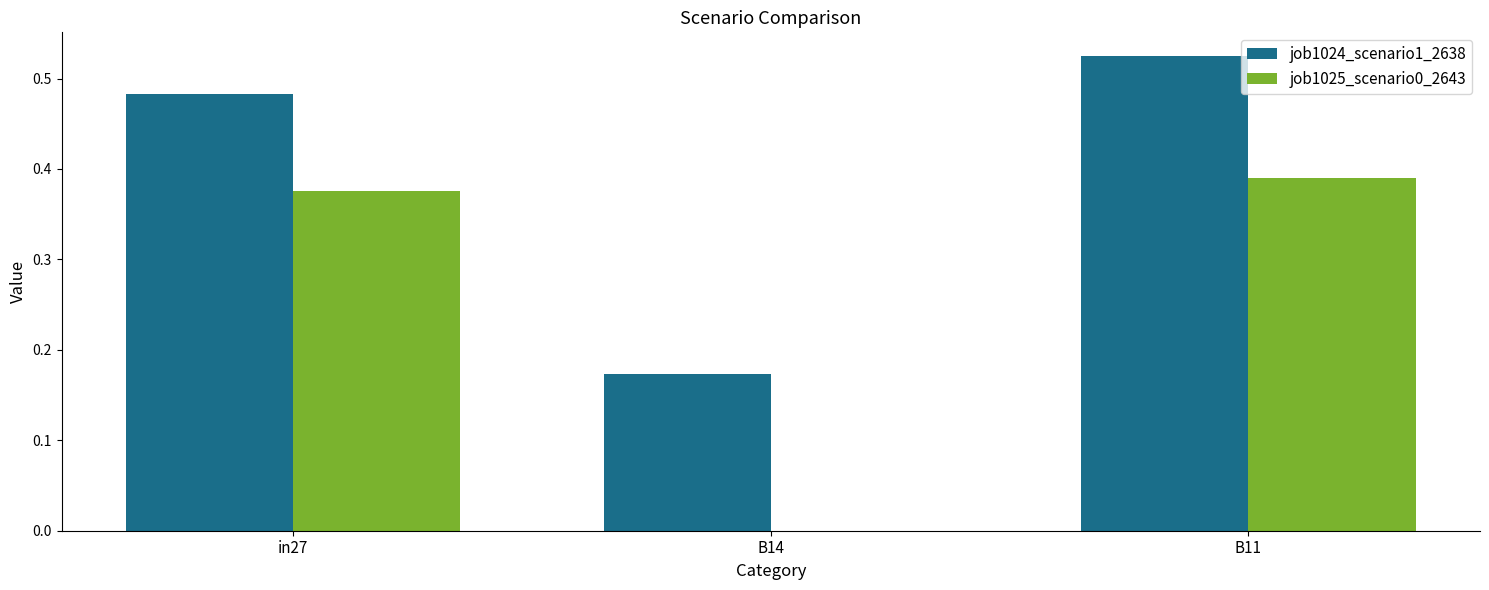

At which category does the chart reach its peak across all series?

B11